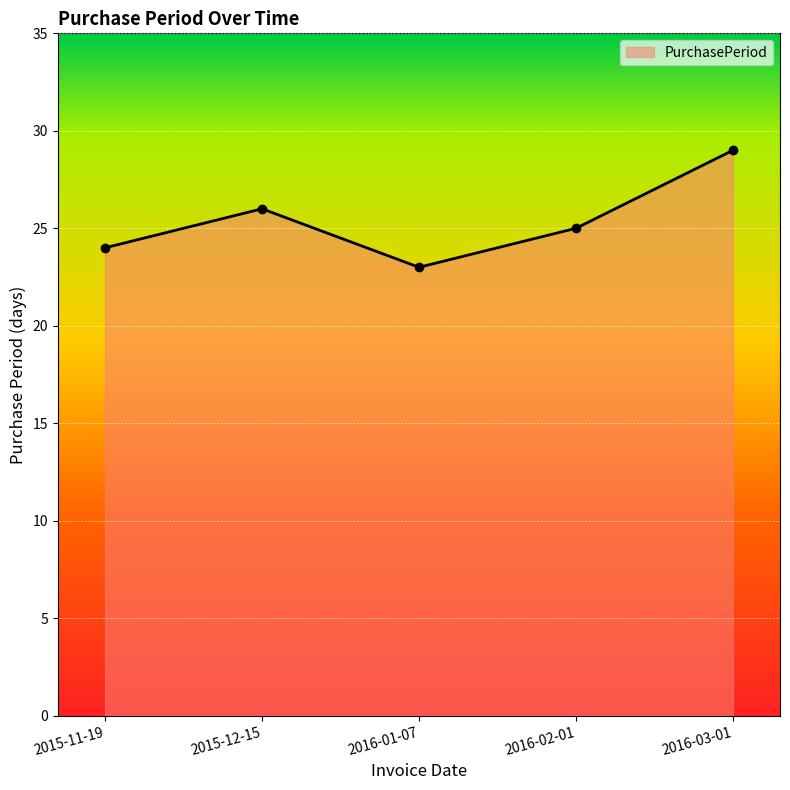

Which category has the highest value across all series?

2016-03-01